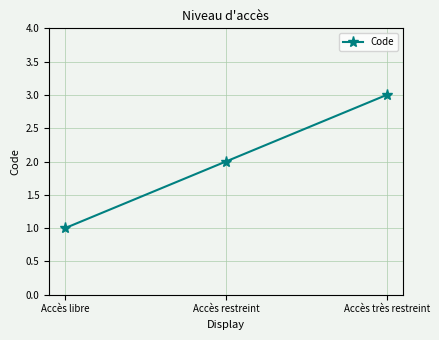

What is the difference between the values at Accès libre and Accès très restreint?

2